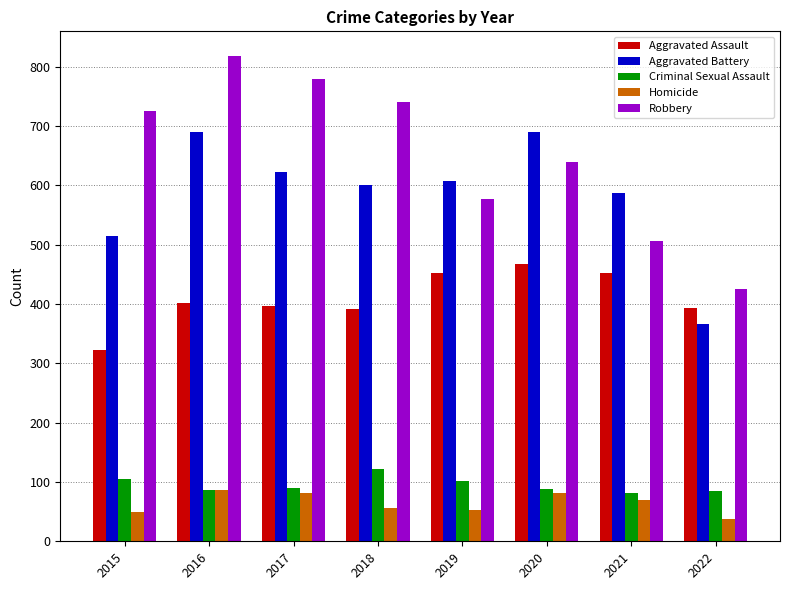

What is the difference between the maximum and minimum values in the Homicide series?

49